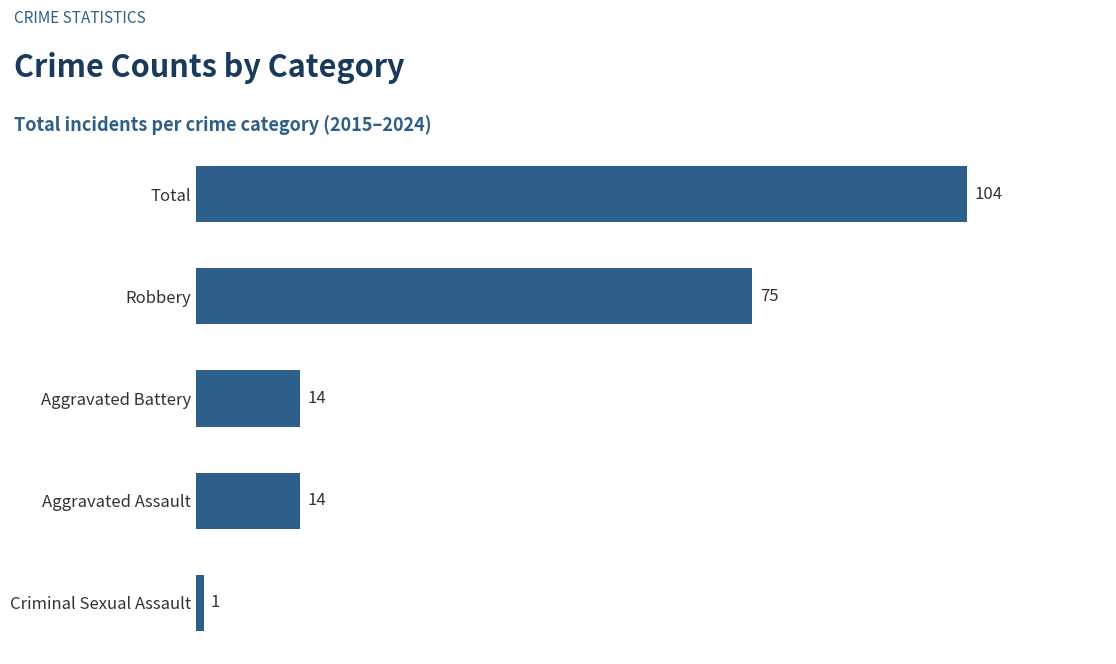

Reading bottom to top, transcribe all the data shown in this chart.

Criminal Sexual Assault=1	Aggravated Assault=14	Aggravated Battery=14	Robbery=75	Total=104